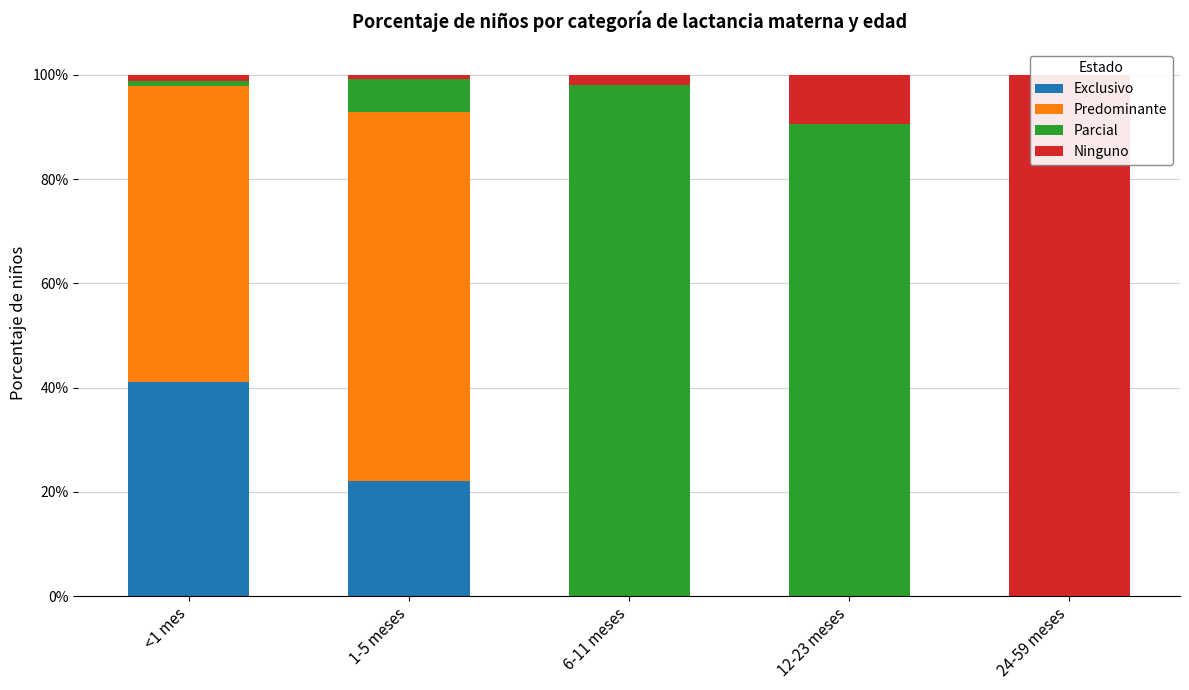

Count the number of categories in the chart.

5